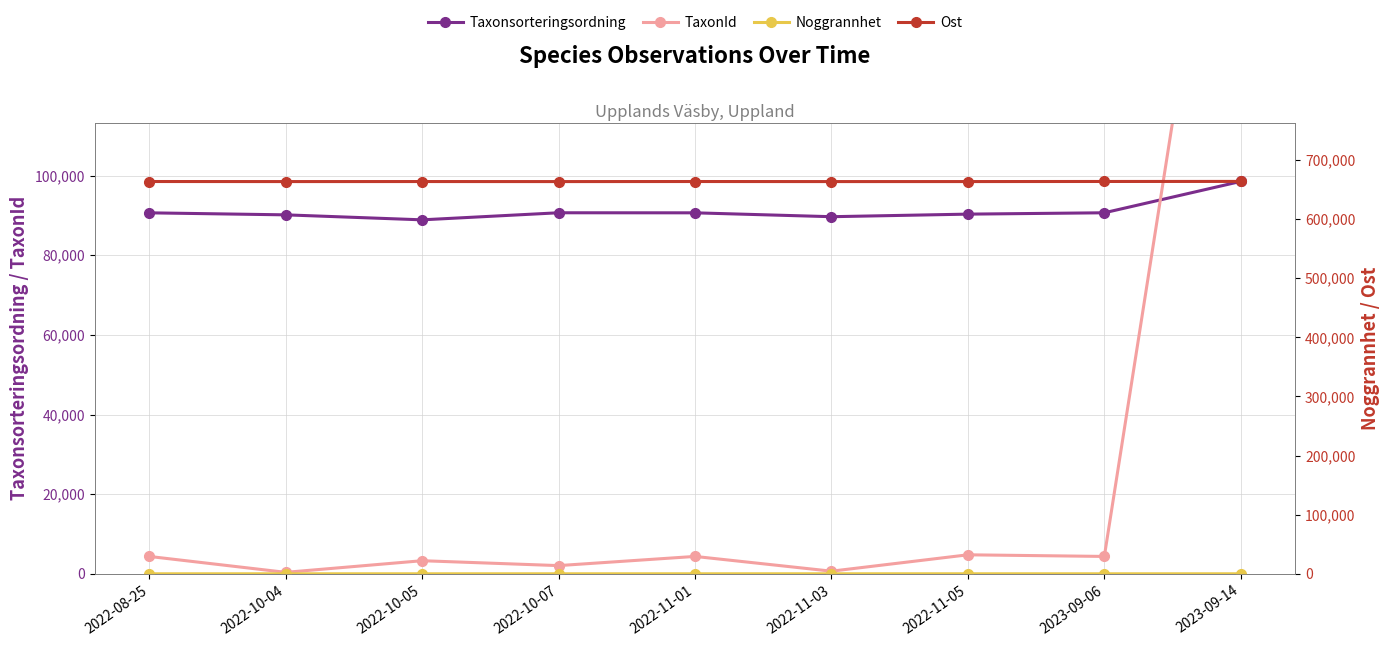

Is the value of Ost at 2022-11-01 greater than the value of Noggrannhet at 2022-08-25?

Yes